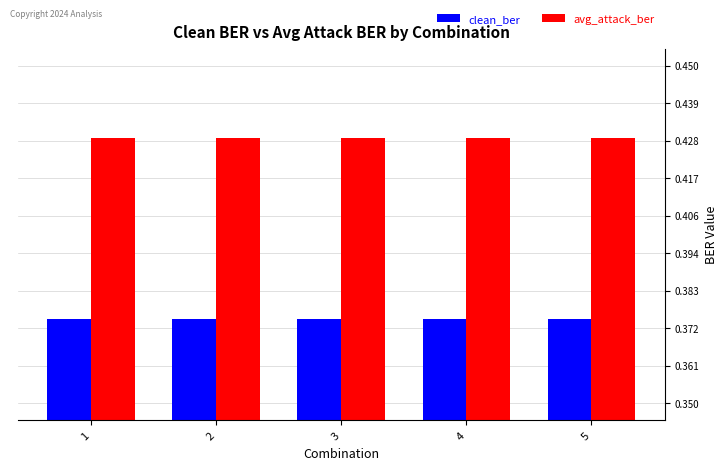

At 3, list the series in order from largest to smallest.

avg_attack_ber, clean_ber